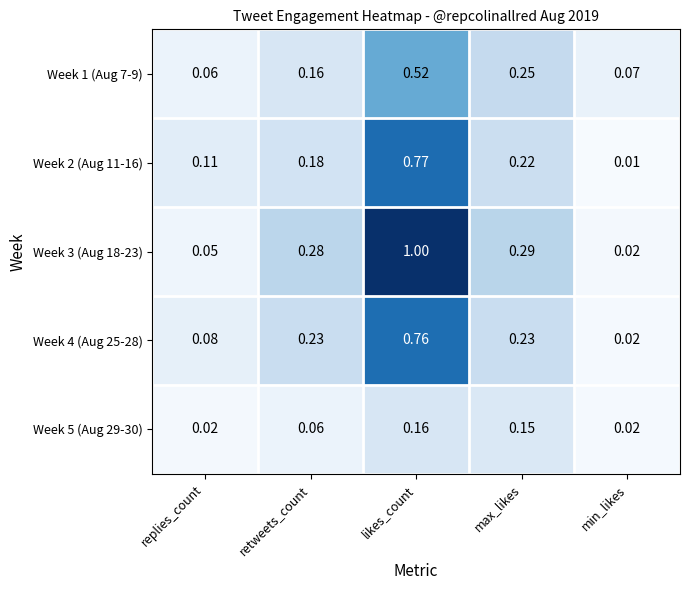

List the series in order of their peak value, lowest first.

Week 5 (Aug 29-30), Week 1 (Aug 7-9), Week 4 (Aug 25-28), Week 2 (Aug 11-16), Week 3 (Aug 18-23)